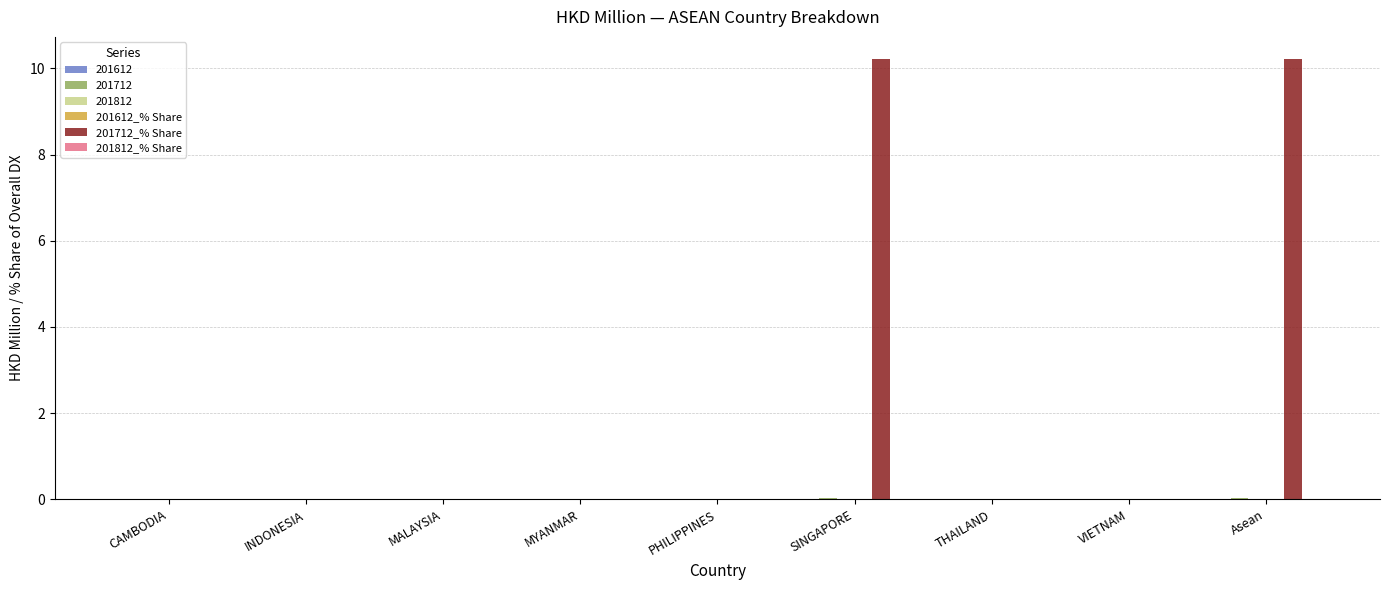

Is it true that 201612_% Share equals 0.0 at INDONESIA?

True